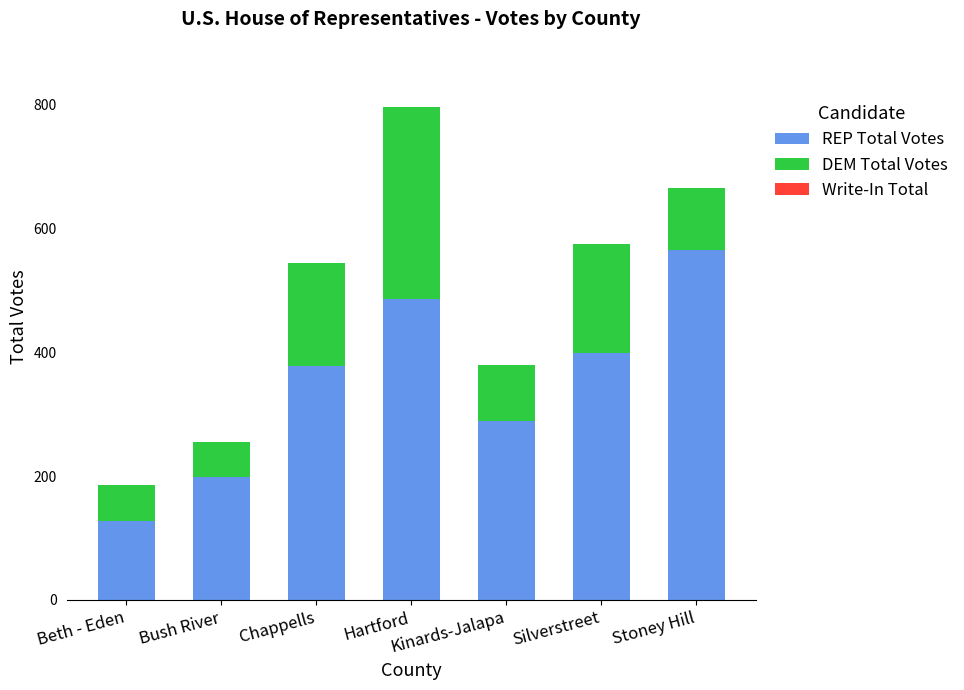

At which category is the sum across all series the highest?

Hartford